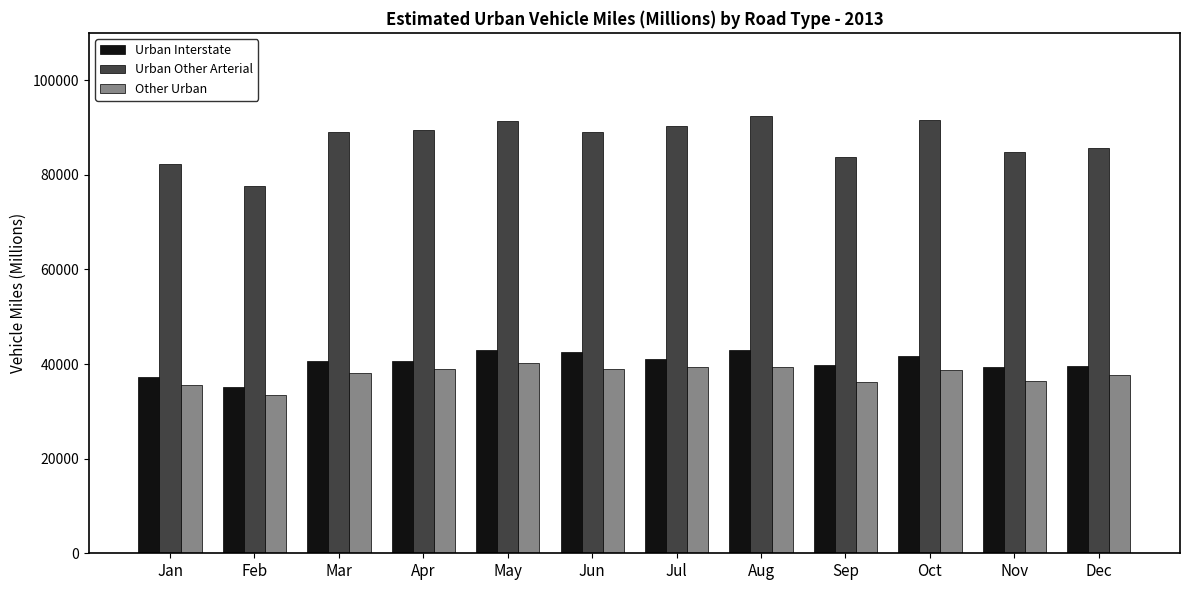

The value of Other Urban at Nov is 19745. True or false?

False